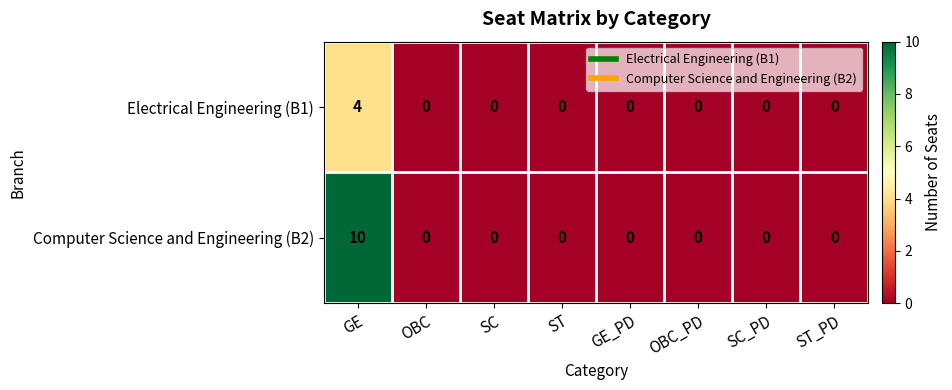

Rank the series by their maximum value, from highest to lowest.

Computer Science and Engineering (B2), Electrical Engineering (B1)